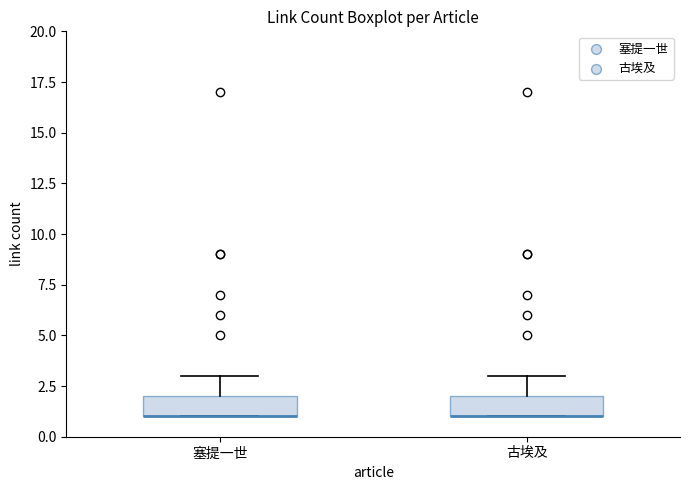

Where is the lower edge of the box for 塞提一世 on the y-axis? The values are not printed on the chart, so give them approximately, as read against the axis.

1